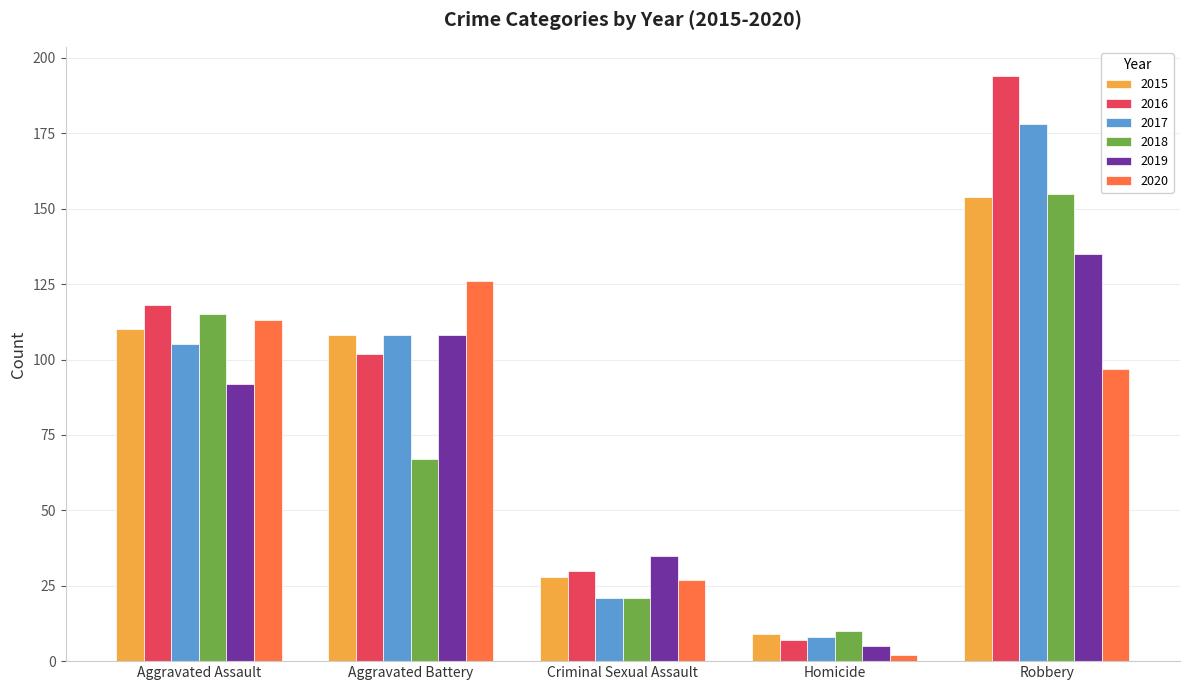

What position from the left is Aggravated Battery?

2